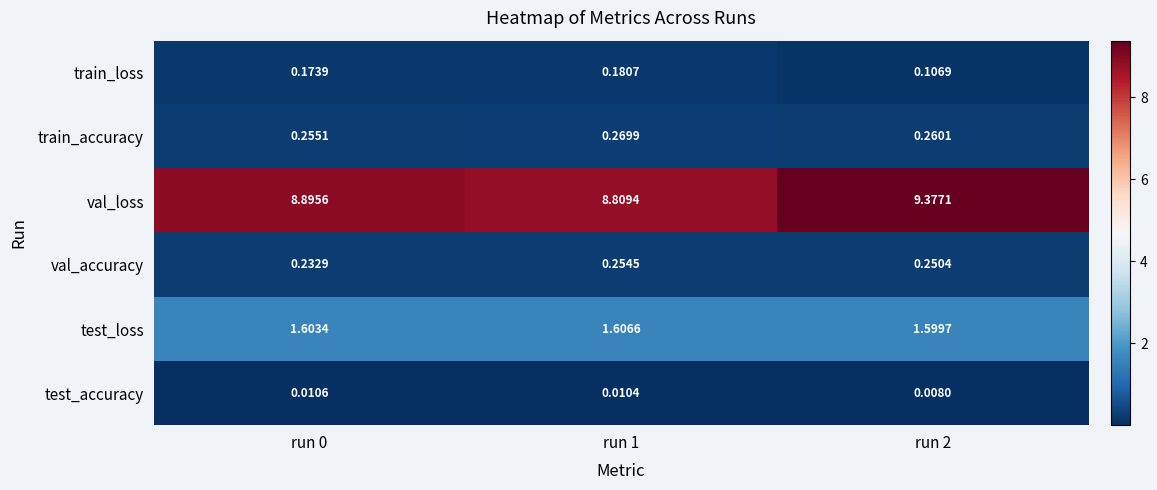

Which series has the largest total across all categories?

val_loss